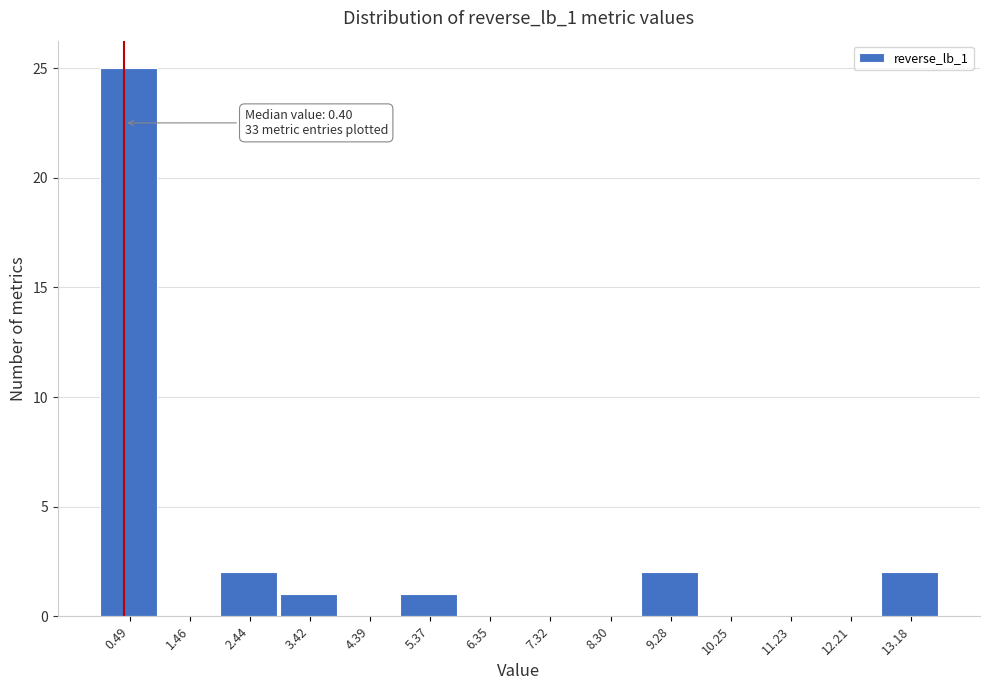

Over which range of the x-axis is the bar tallest?

0.0 to 1.0